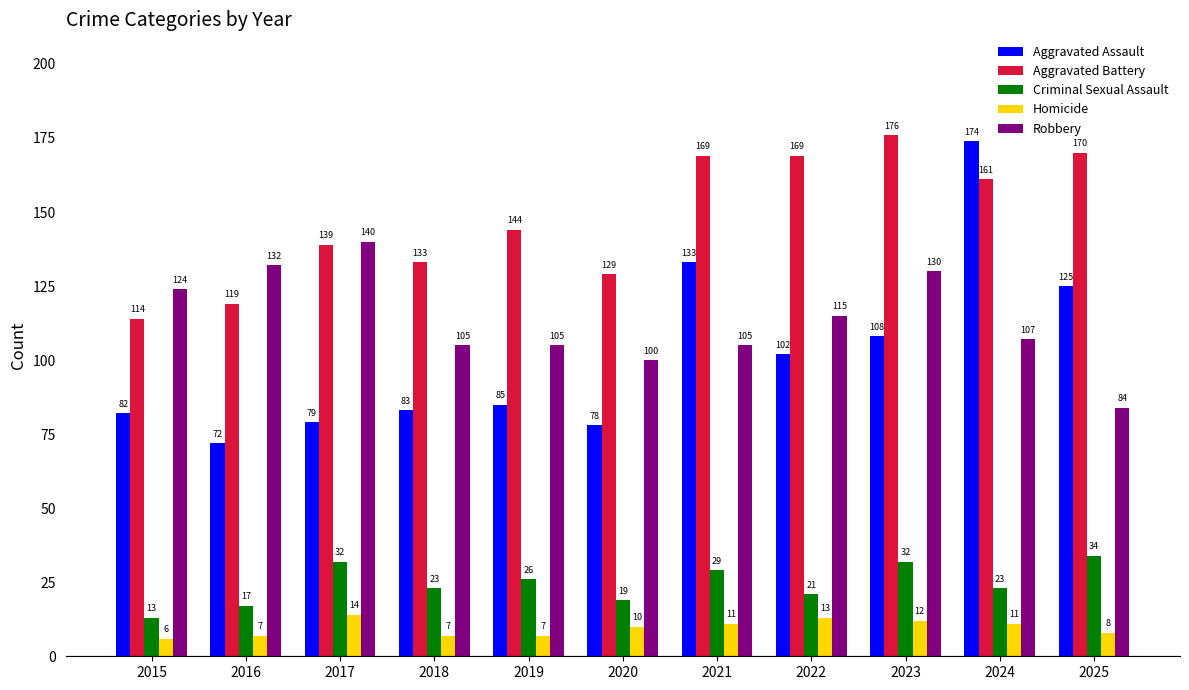

What is the average value of the Homicide series?

10